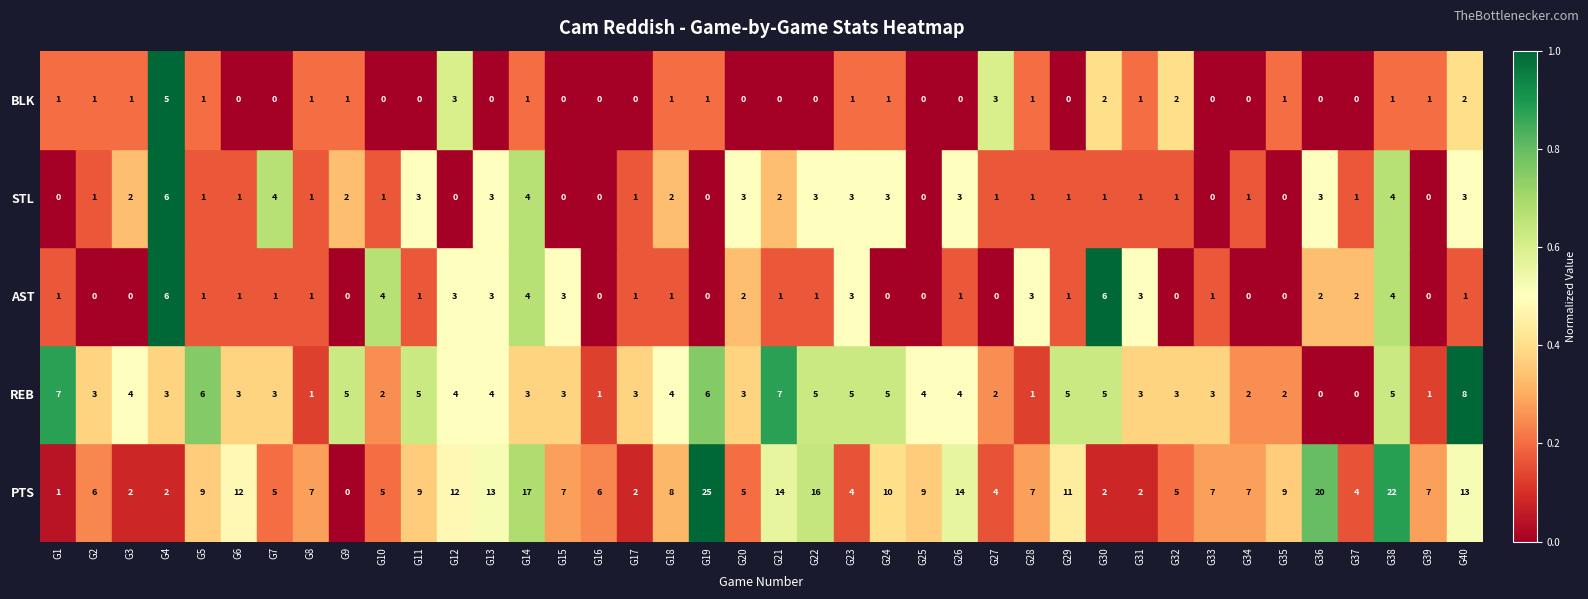

Is it true that PTS equals 43 at G19?

False